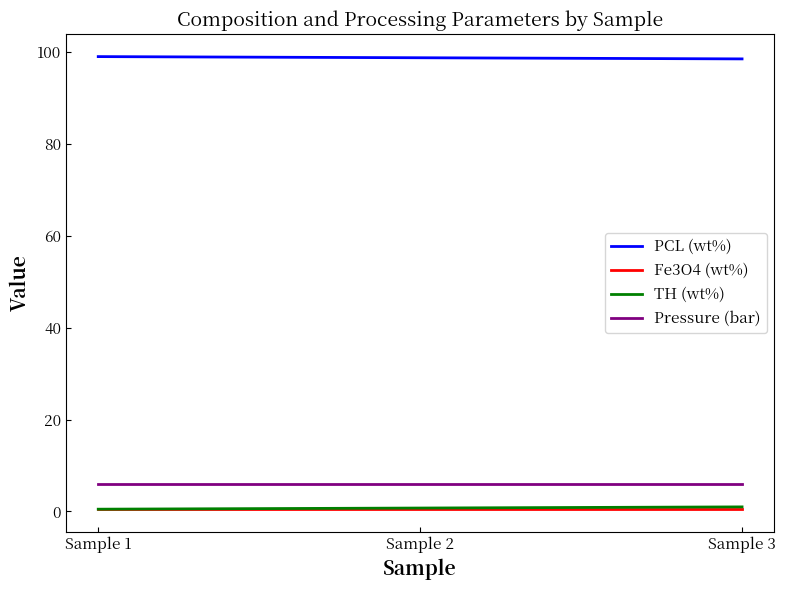

What is the greatest value displayed?

99.0